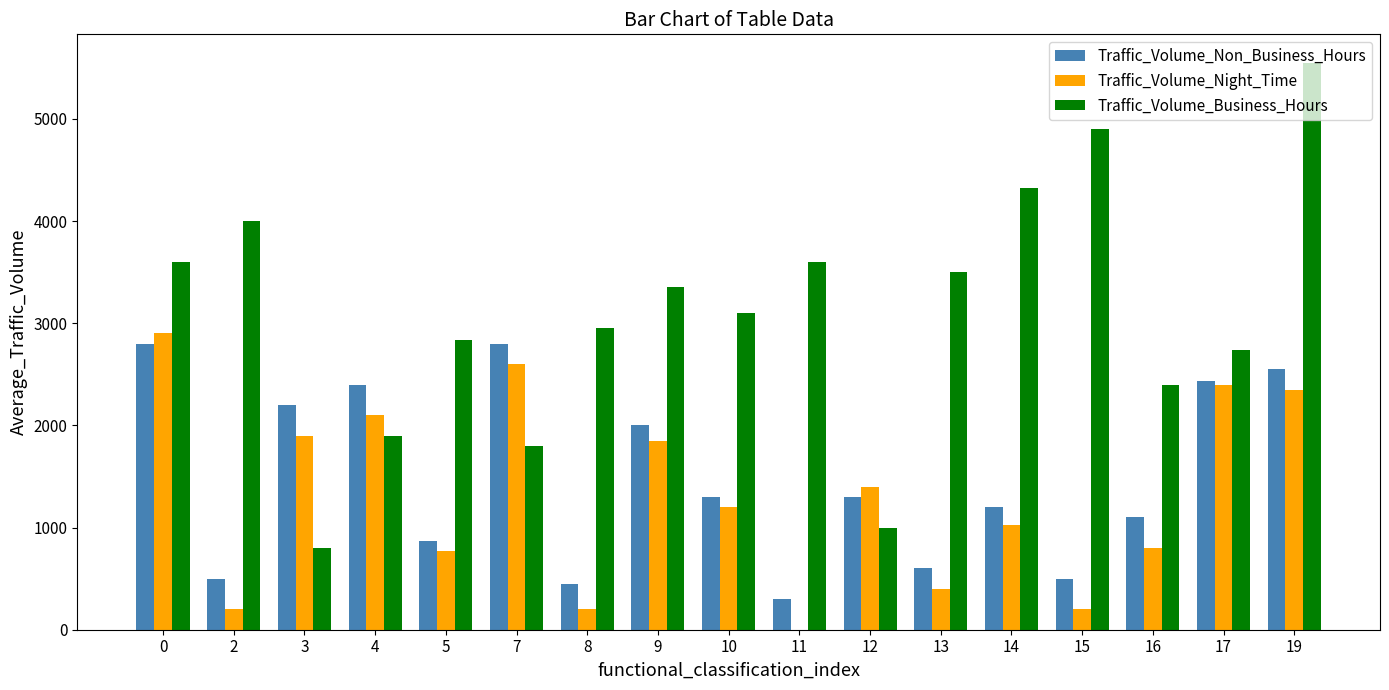

What value does the Traffic_Volume_Business_Hours series have at 2?

4000.0